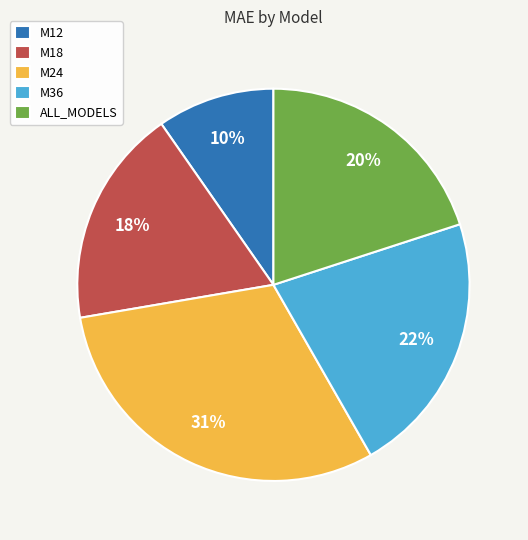

Which category has the biggest portion of the pie?

M24